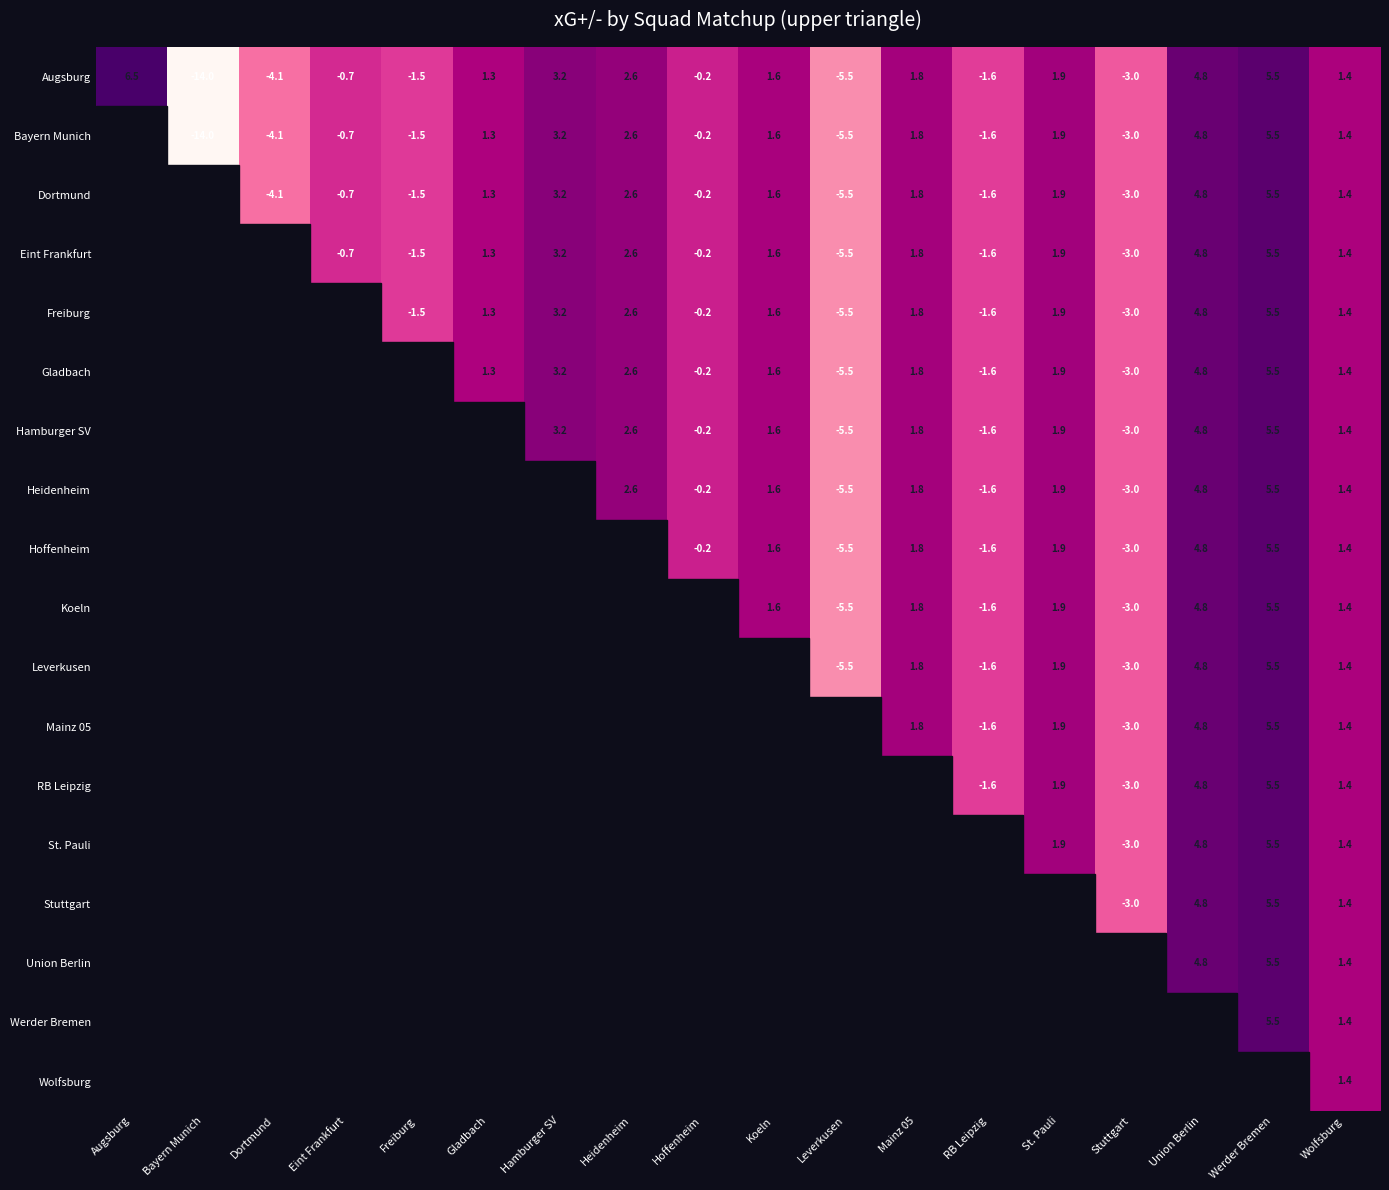

Is it true that Hamburger SV equals -5.5 at Leverkusen?

True